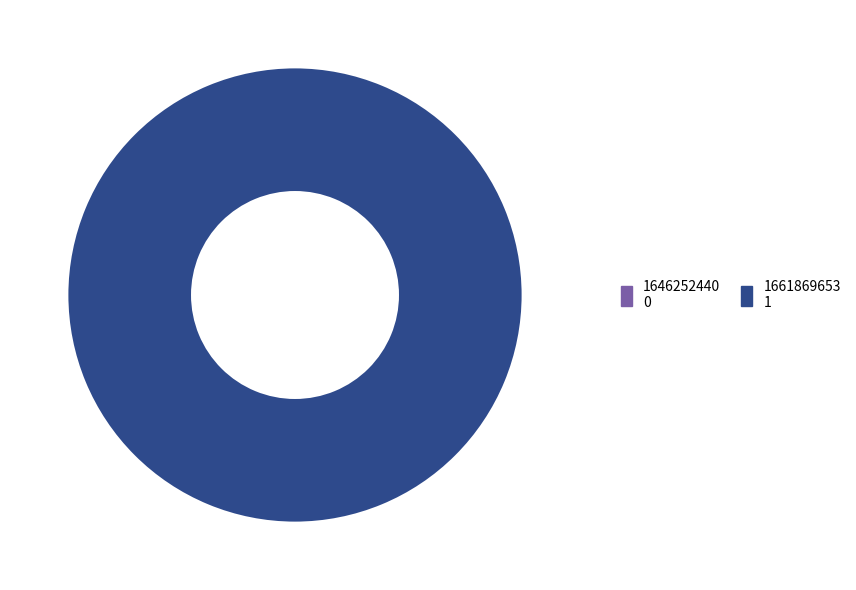

Is it true that 1661869653 is 99% of the pie?

False